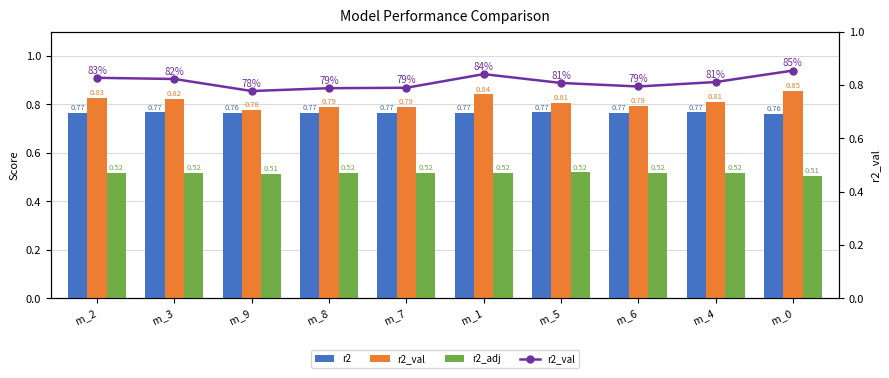

True or false: r2_val has a value of 0.4 at m_6.

False